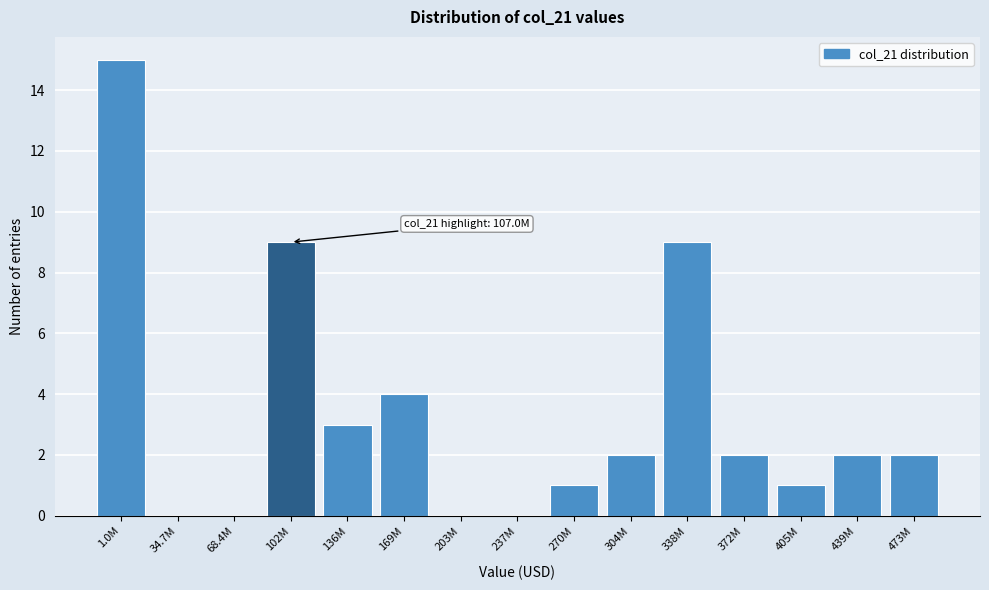

Reading left to right, list all the values displayed in this chart.

1.0M=15	34.7M=0	68.4M=0	102M=9	136M=3	169M=4	203M=0	237M=0	270M=1	304M=2	338M=9	372M=2	405M=1	439M=2	473M=2